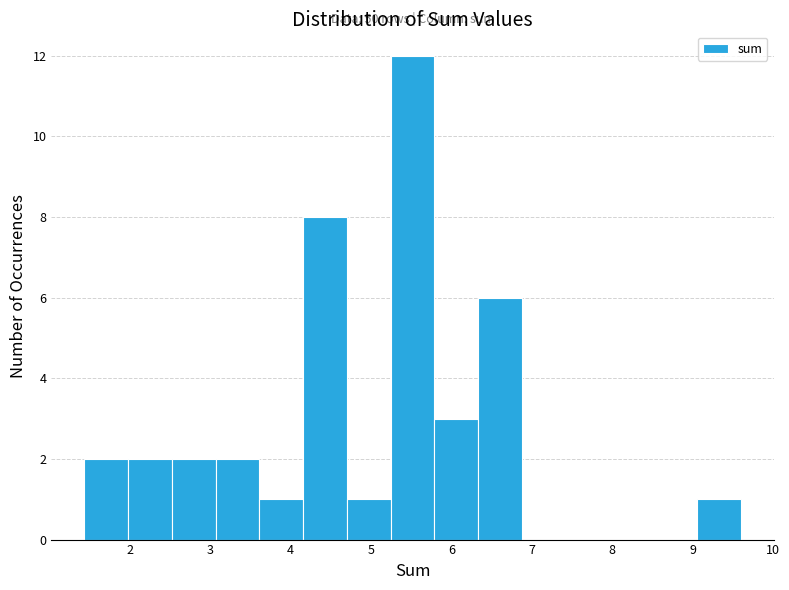

Which range on the x-axis has the tallest bar?

5.2 to 5.8